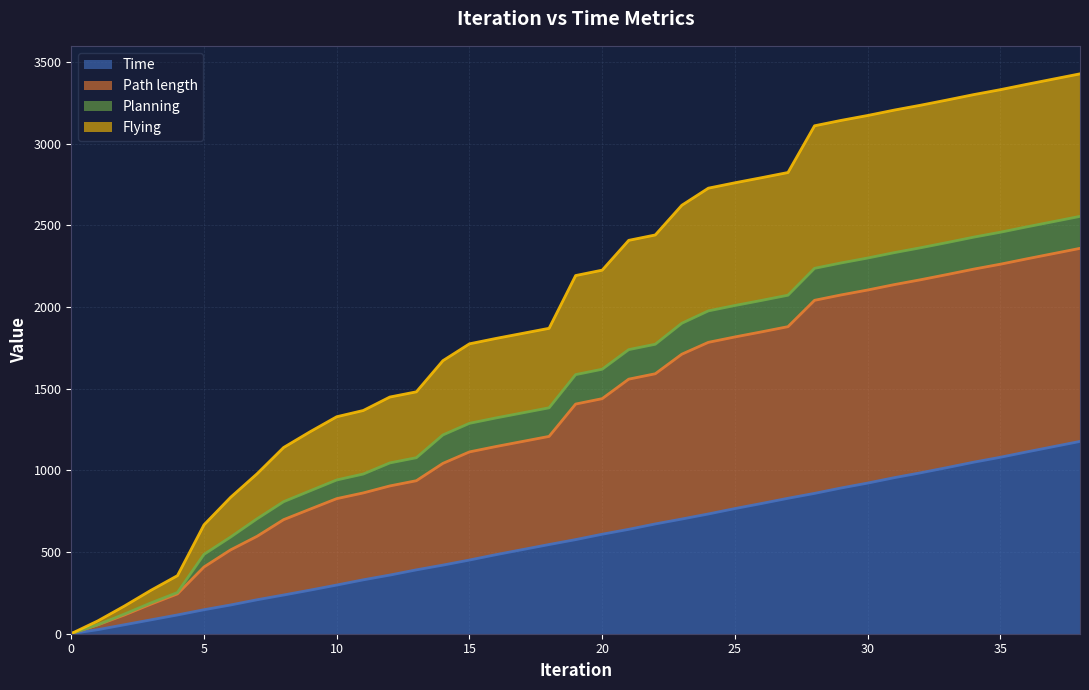

What are all the series names shown in the legend?

Time, Path length, Planning, Flying